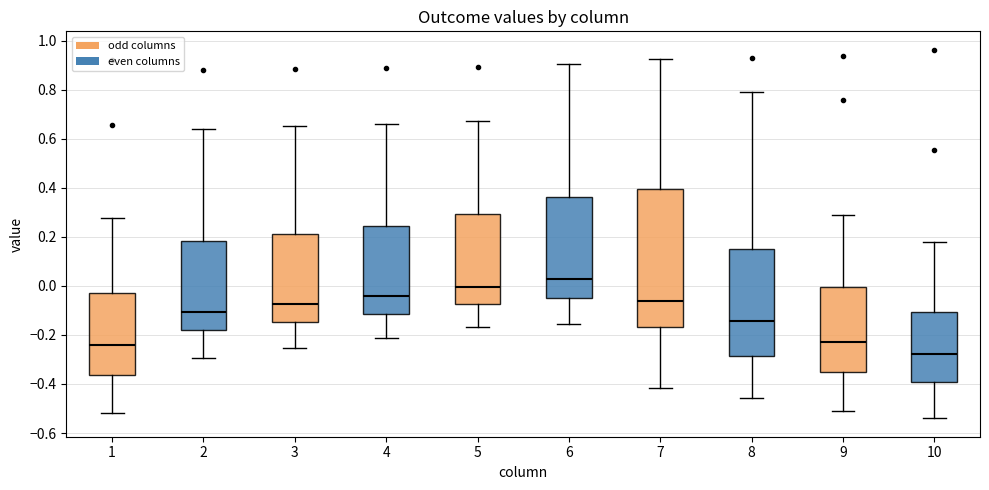

Which box is the tallest, from its lower edge to its upper edge?

7